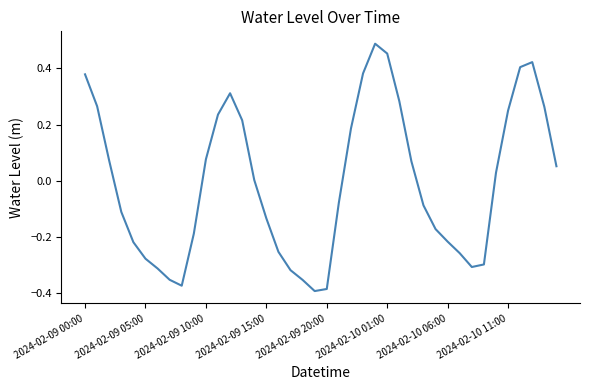

How many lines are shown in the chart?

1